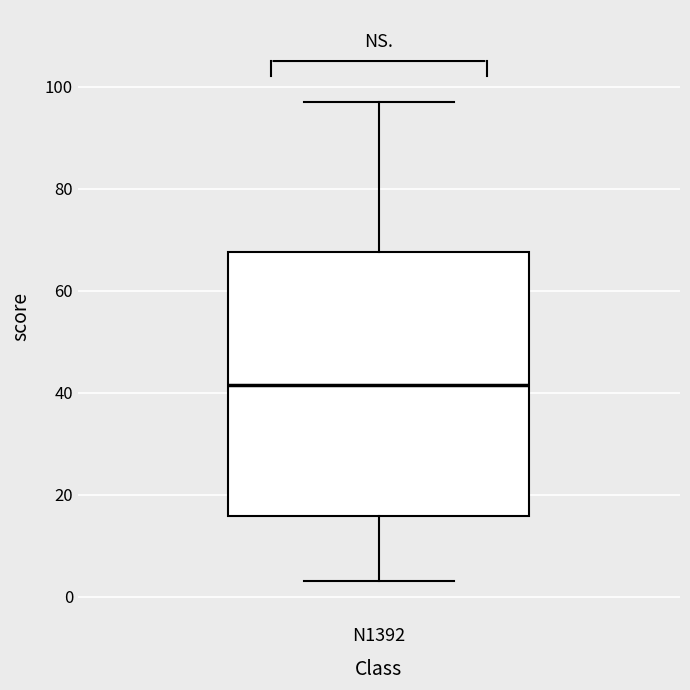

Where does the lower whisker of the box for N1392 end on the y-axis? The values are not printed on the chart, so give them approximately, as read against the axis.

4